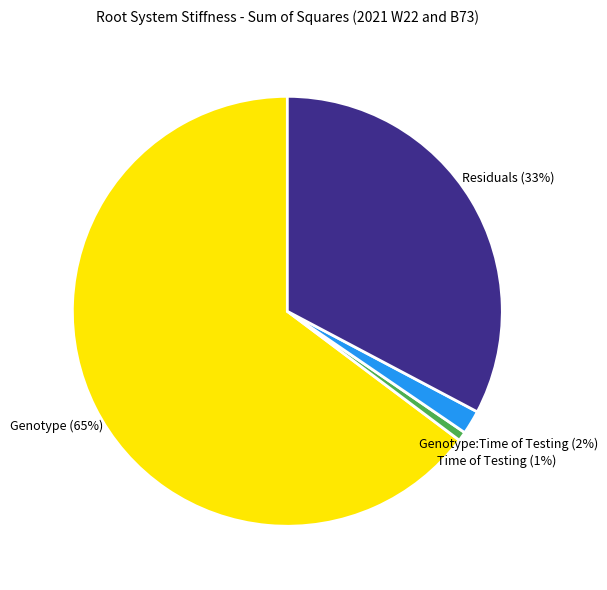

Which has a higher value, Genotype or Residuals?

Genotype